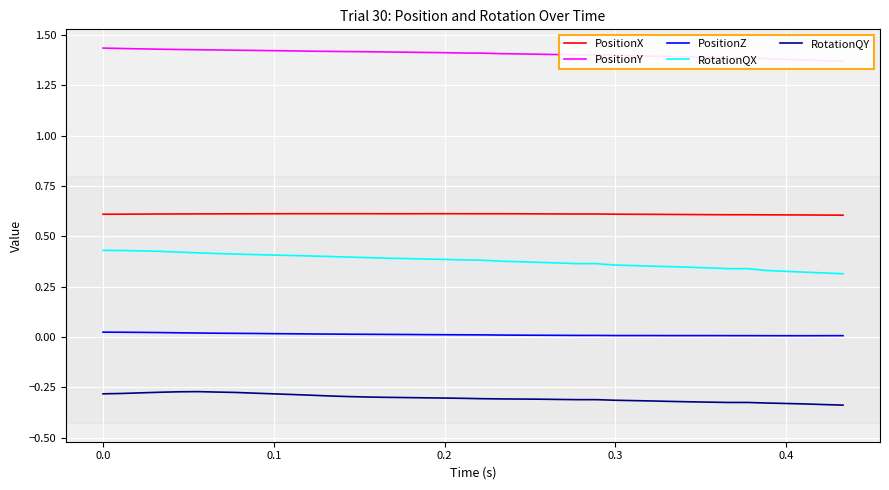

True or false: PositionZ and PositionX intersect in this chart.

False